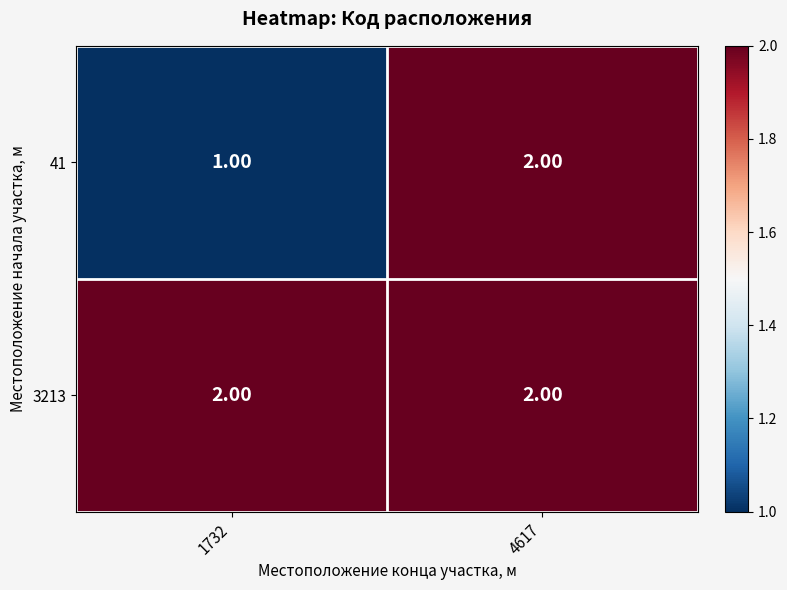

Which series has the largest total across all categories?

3213